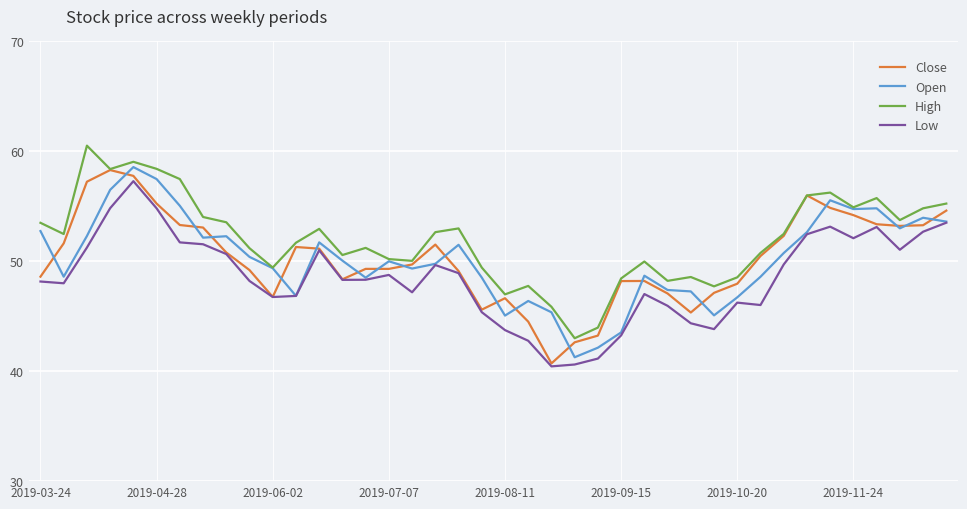

True or false: Low and High intersect in this chart.

False